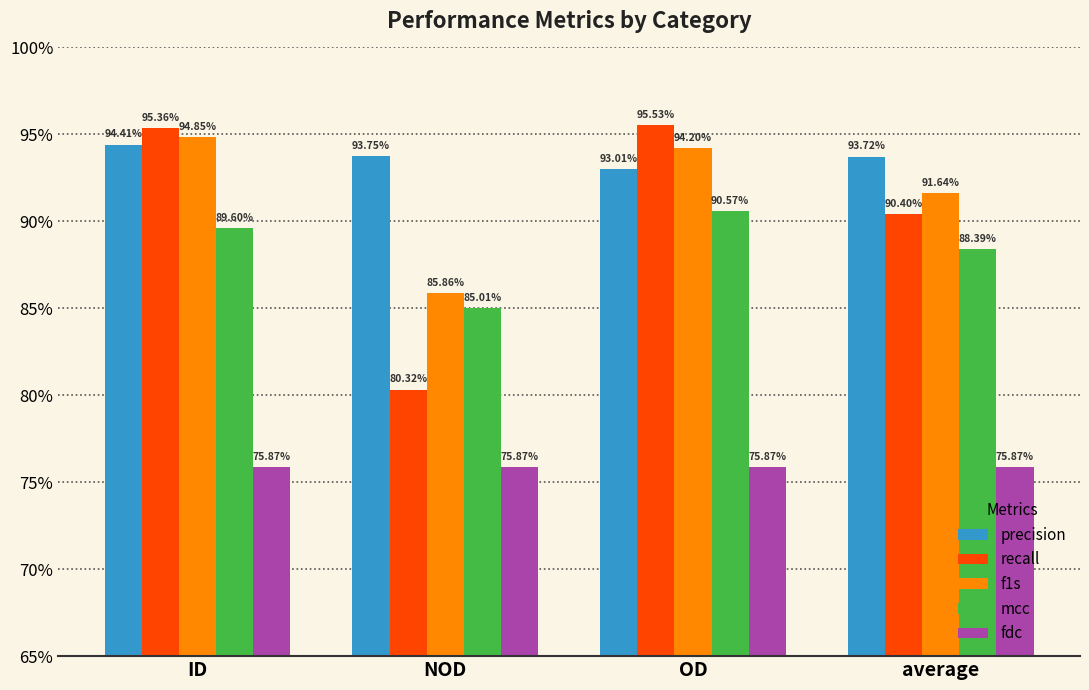

What are all the series names shown in the legend?

precision, recall, f1s, mcc, fdc